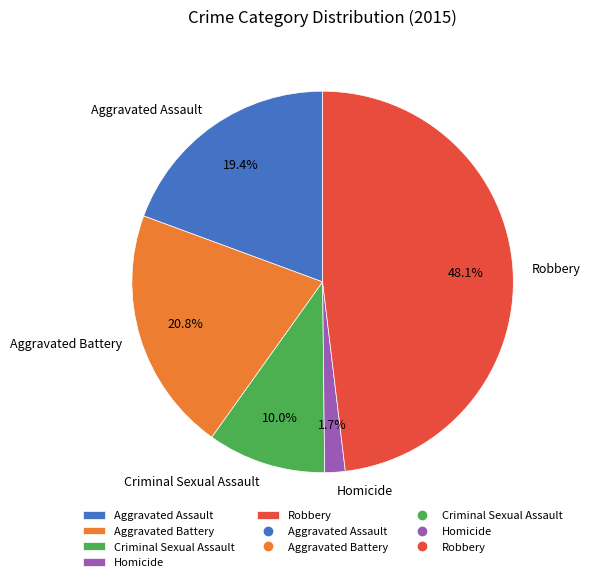

How many slices are in this pie chart?

5